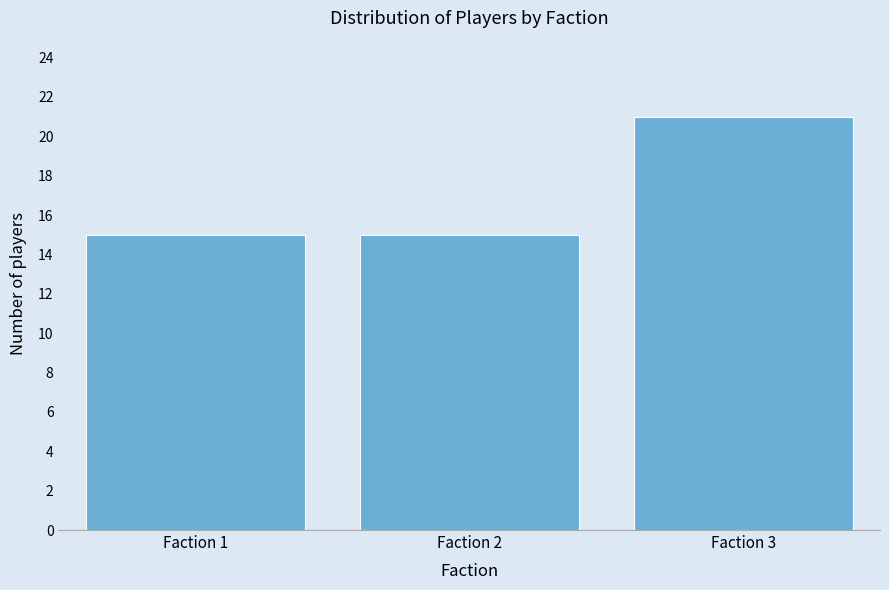

Reading left to right, extract all data points from this chart.

15	15	21